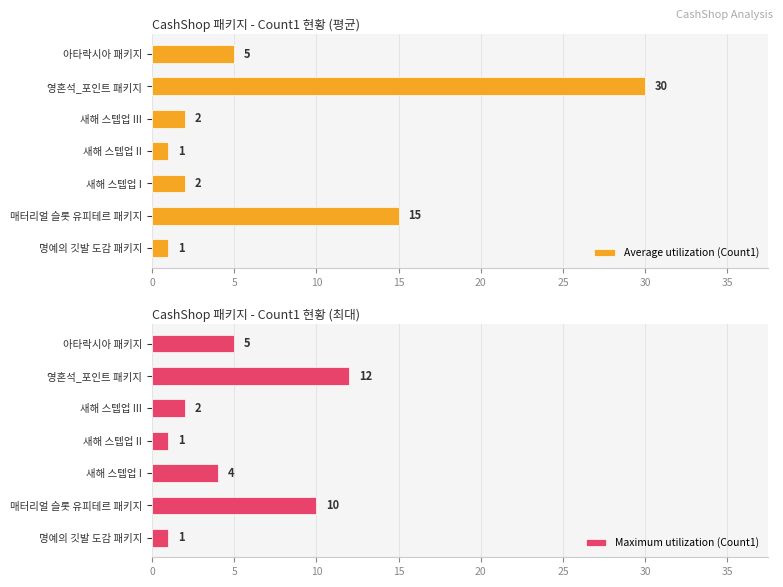

Which series has the widest spread of values?

Average utilization (Count1)